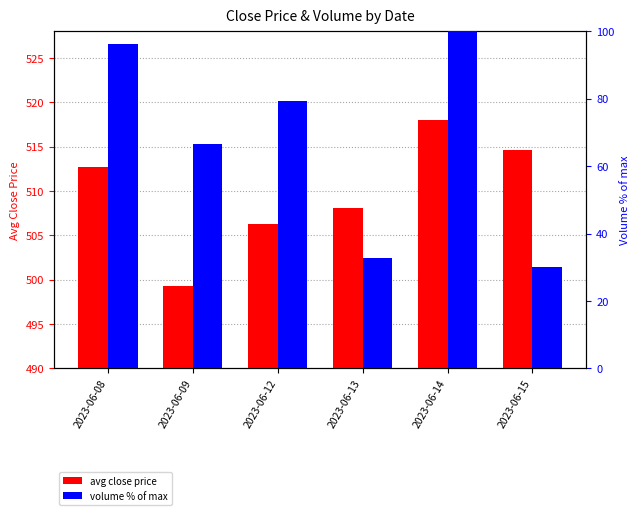

List the labels in order of avg close price value, largest first.

2023-06-14, 2023-06-15, 2023-06-08, 2023-06-13, 2023-06-12, 2023-06-09